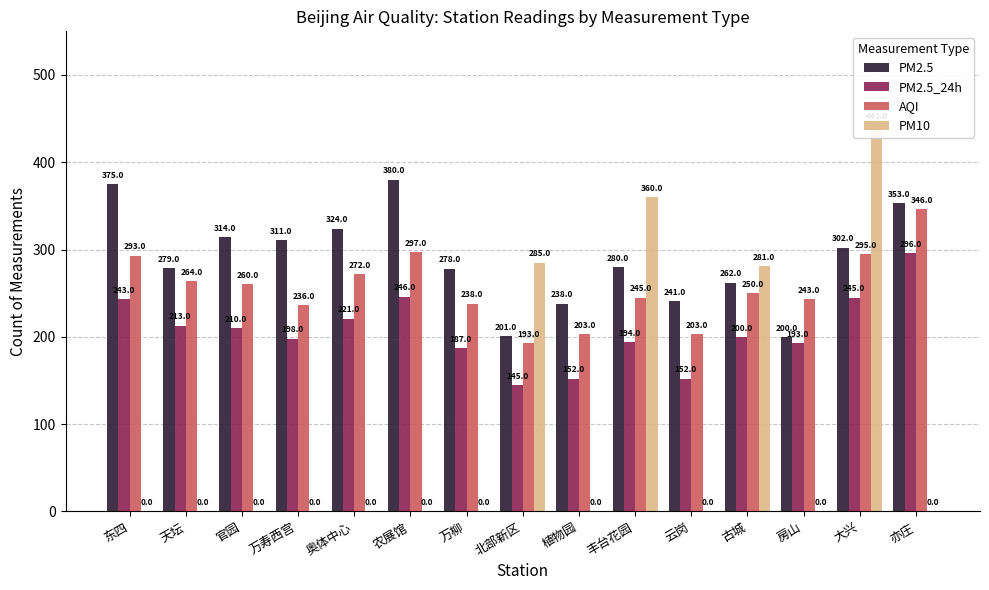

Which category has the highest value in the PM2.5_24h series?

亦庄